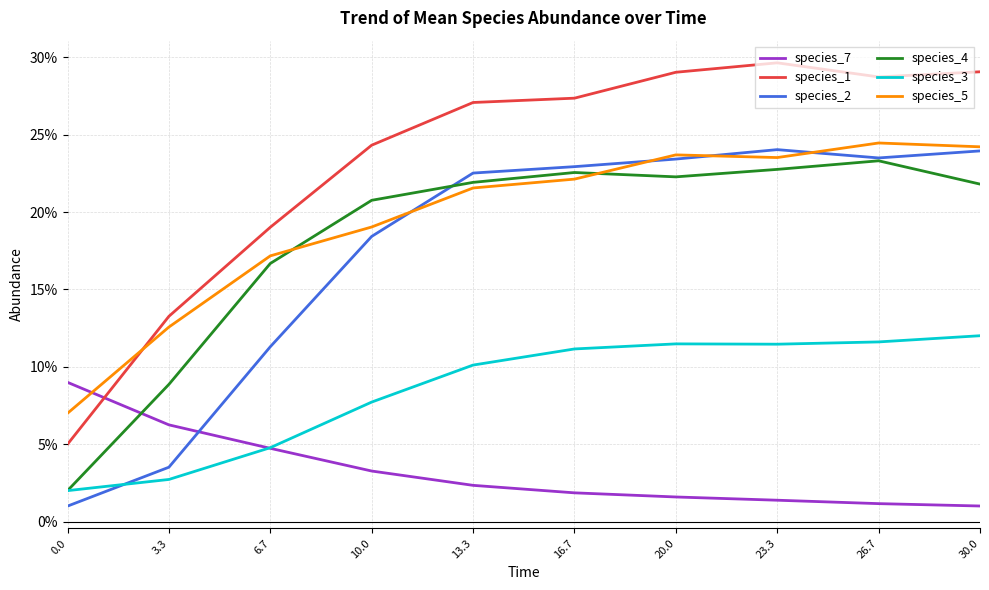

What are all the series names shown in the legend?

species_7, species_1, species_2, species_4, species_3, species_5